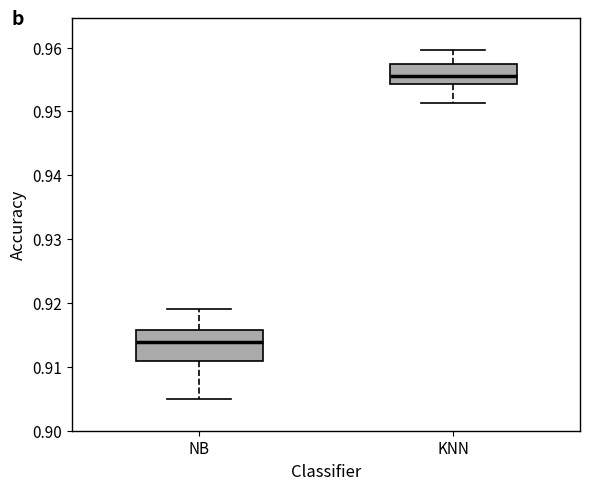

Reading left to right, transcribe this box plot: for each box, give where its median line is, the range the box spans, and where its two whiskers end, as read against the y-axis. The values are not printed on the chart, so give them approximately, as read against the axis.

NB: median 0.914, box 0.911 to 0.916, whiskers 0.905 to 0.919
KNN: median 0.956, box 0.954 to 0.957, whiskers 0.951 to 0.960